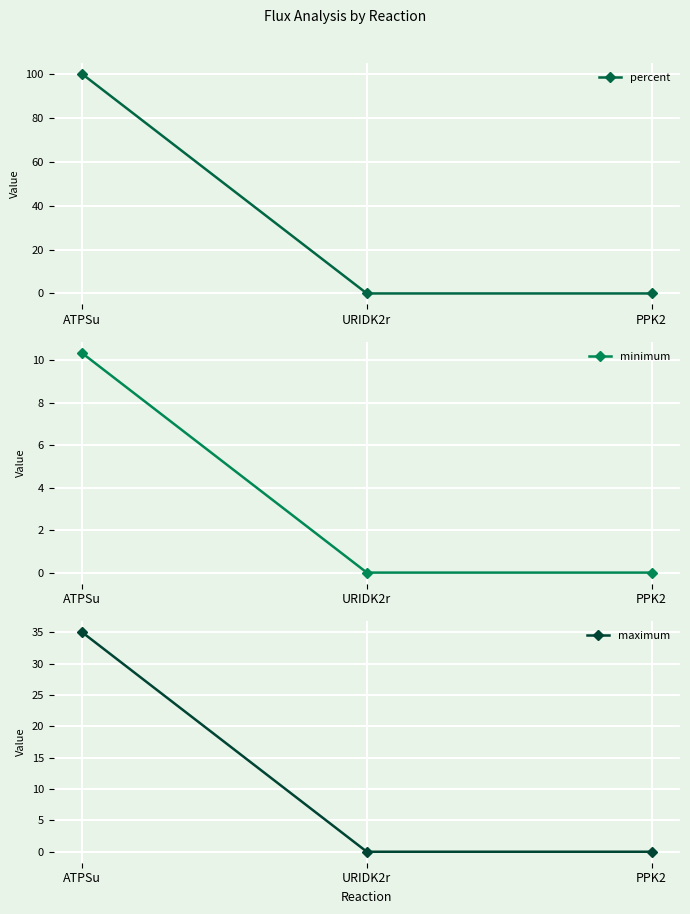

At which label does percent reach its peak?

ATPSu